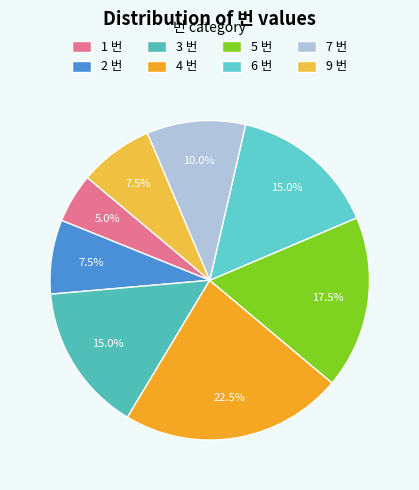

Count the number of slices in the pie.

8